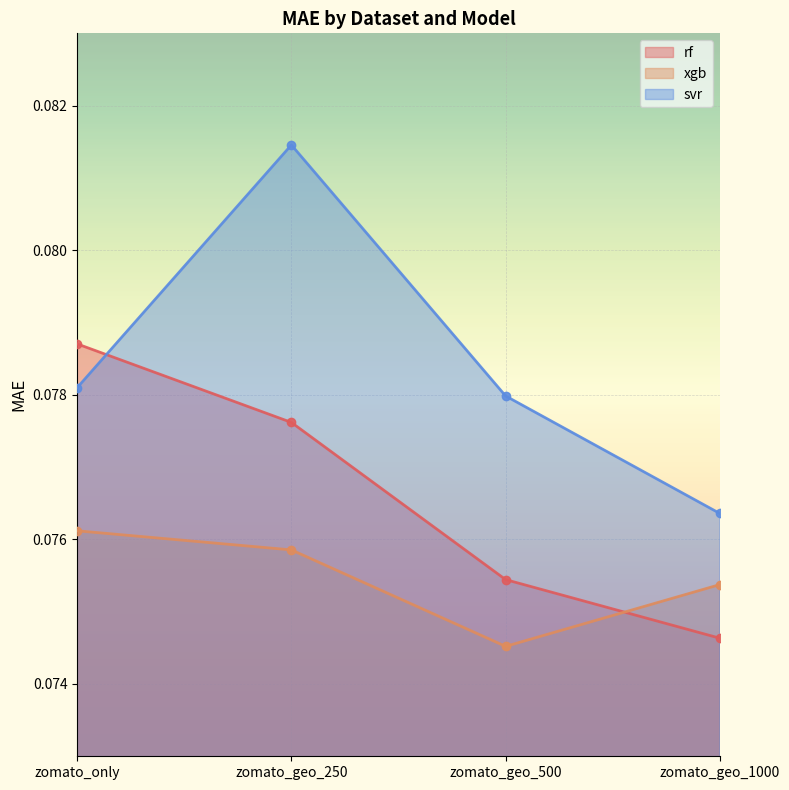

Which series changed the most between zomato_geo_500 and zomato_geo_1000?

svr